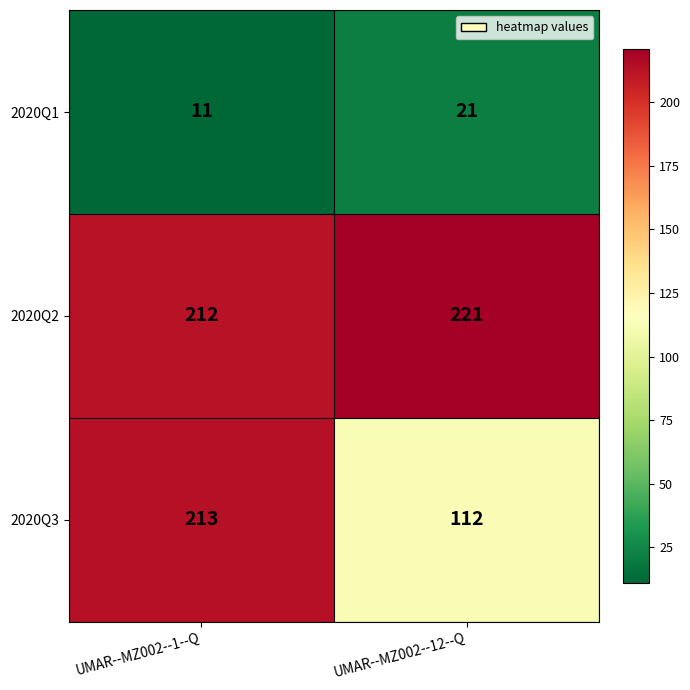

Rank the series at UMAR--MZ002--12--Q from highest to lowest value.

2020Q2, 2020Q3, 2020Q1